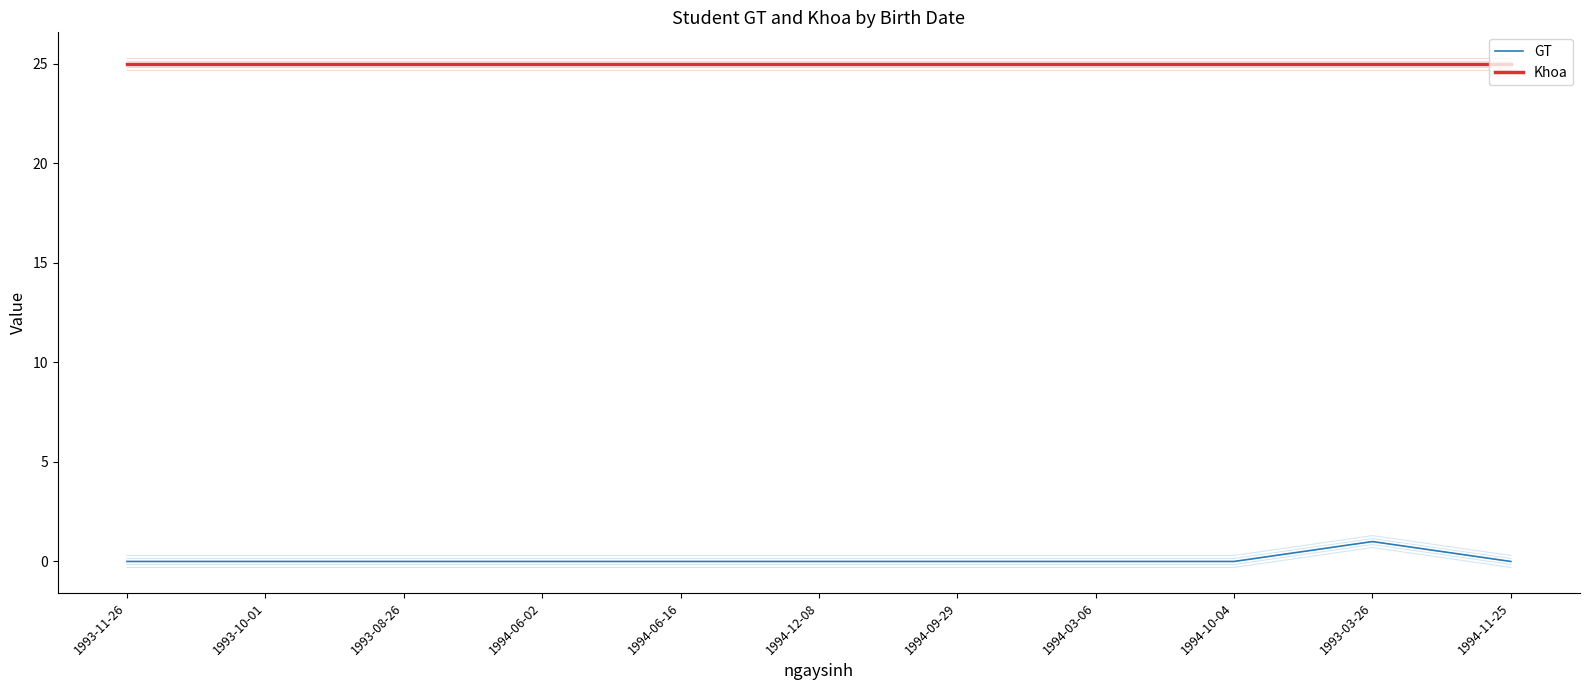

How many lines are shown in the chart?

2